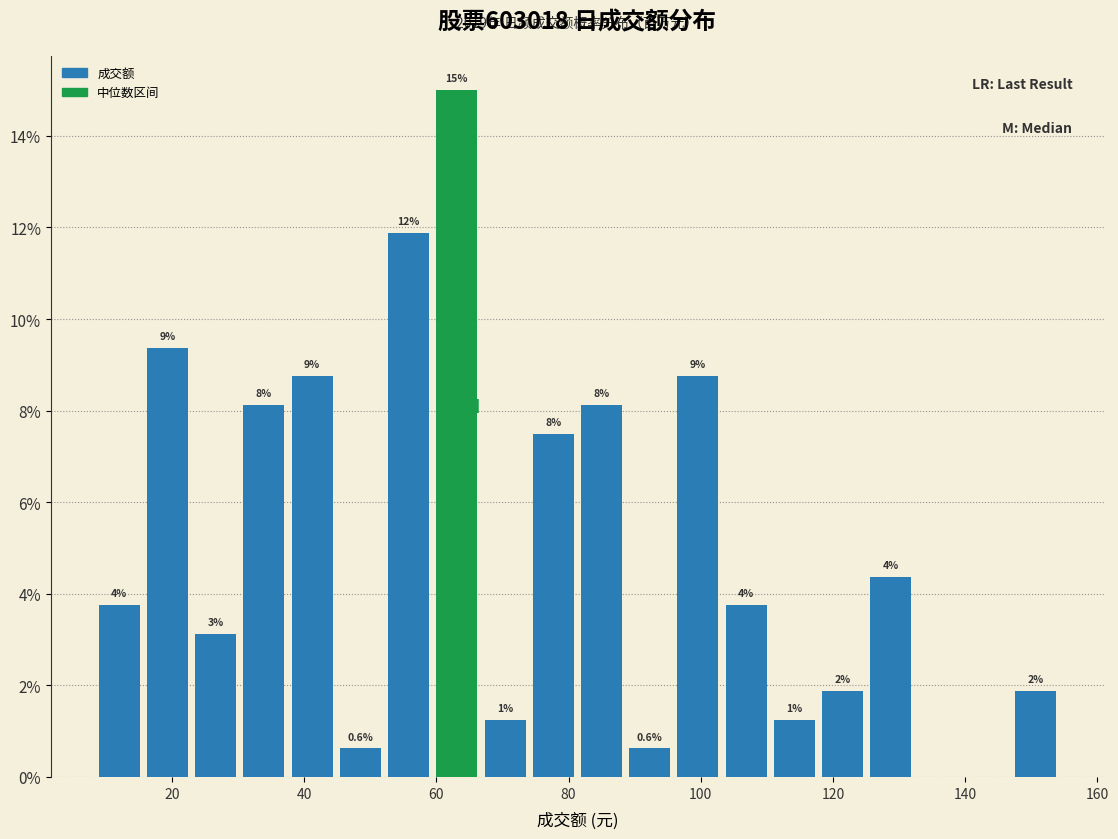

Around what value on the x-axis is the tallest bar? Give the approximate position of its centre, as read against the axis.

64